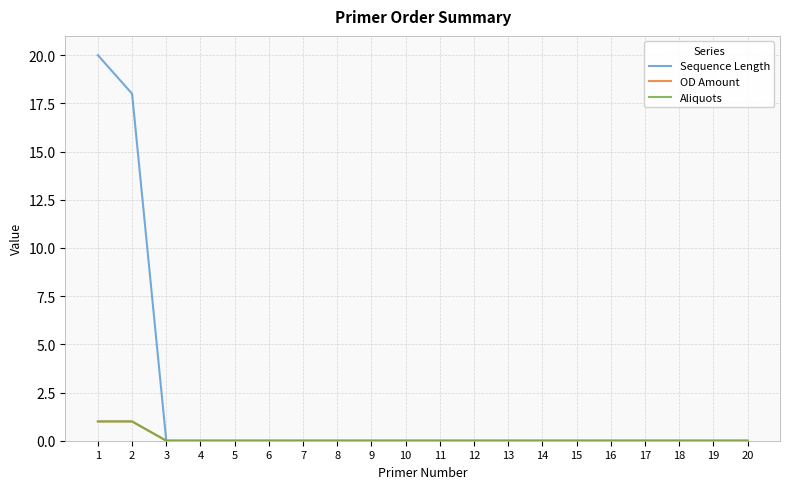

Does the chart have visible grid lines?

Yes